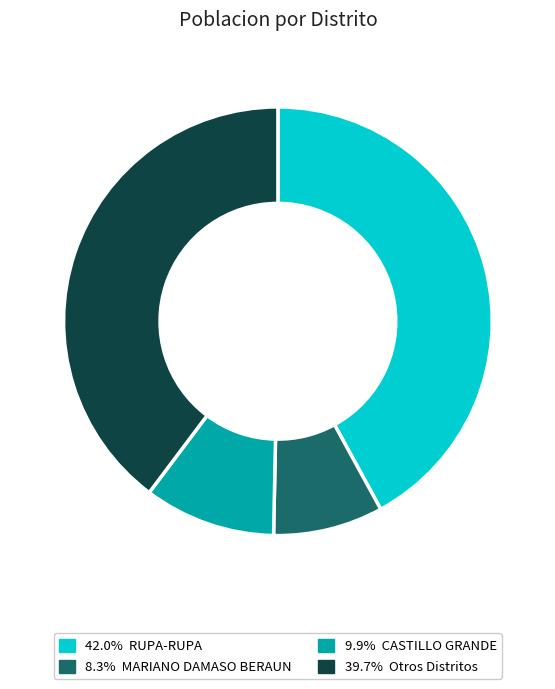

Is there any slice that represents more than half of the pie?

No